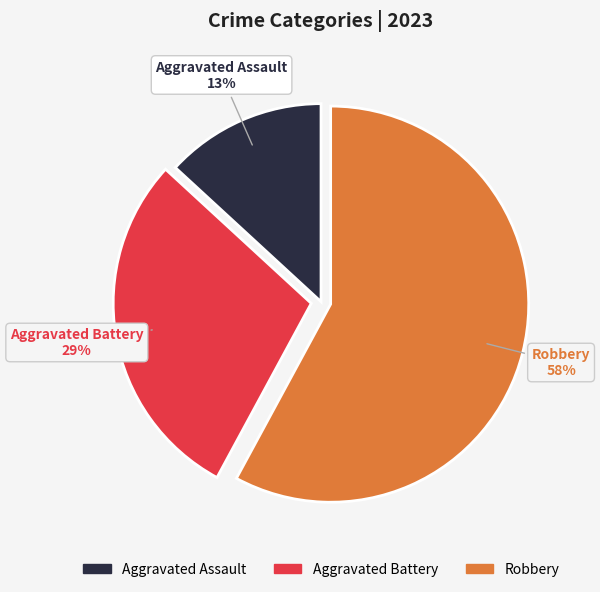

How many slices are in this pie chart?

3